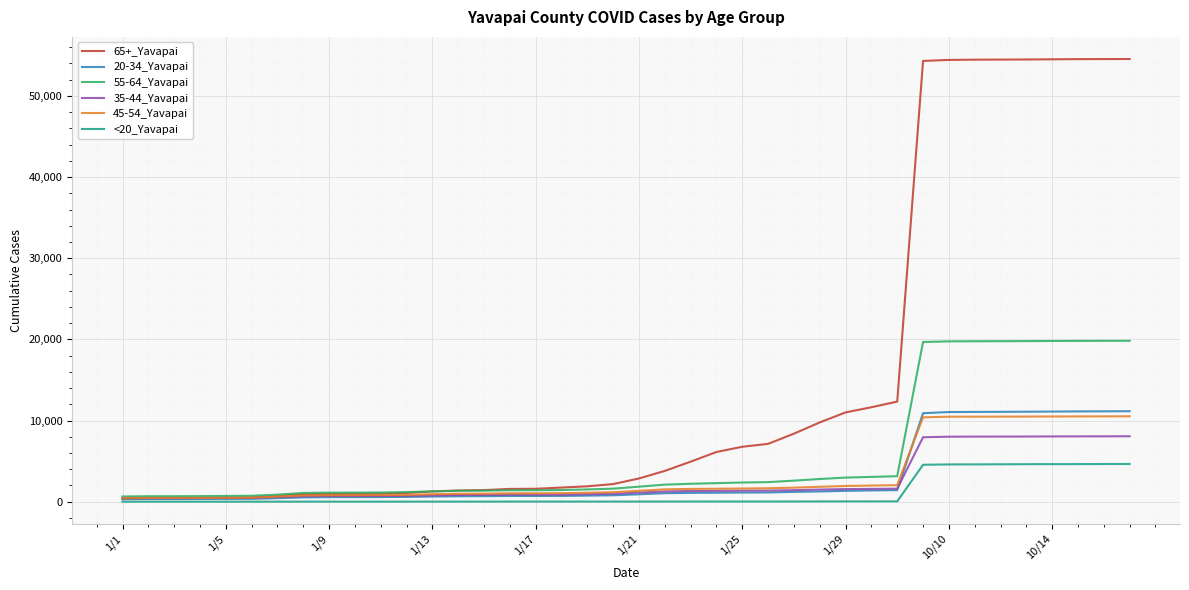

Which series has the largest total across all categories?

65+_Yavapai